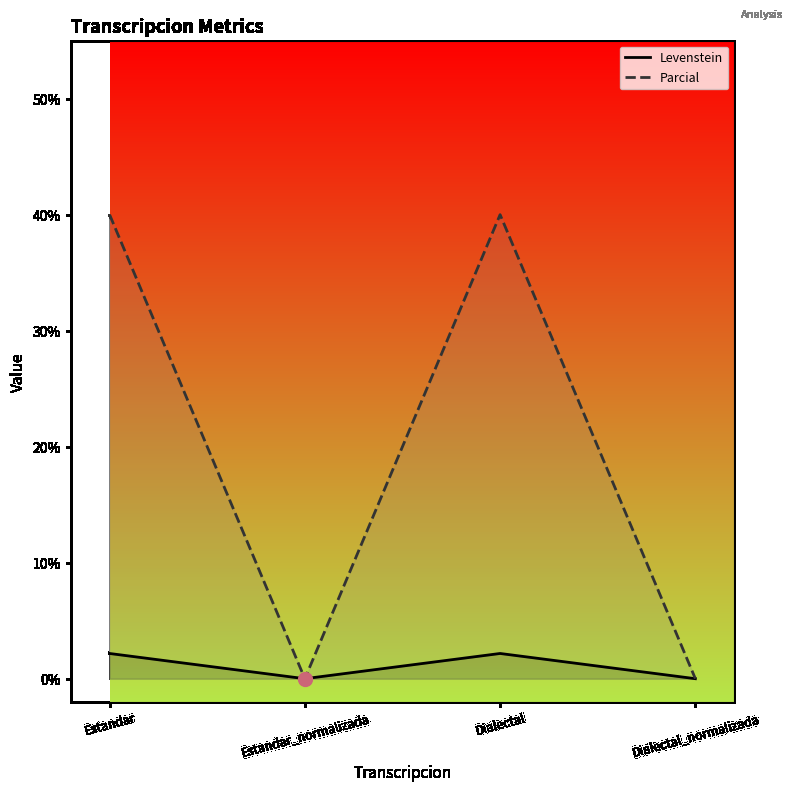

Reading right to left, list all the values displayed in this chart.

Levenstein: 0.0	2.2	0.0	2.2
Parcial: 0.0	40.0	0.0	40.0